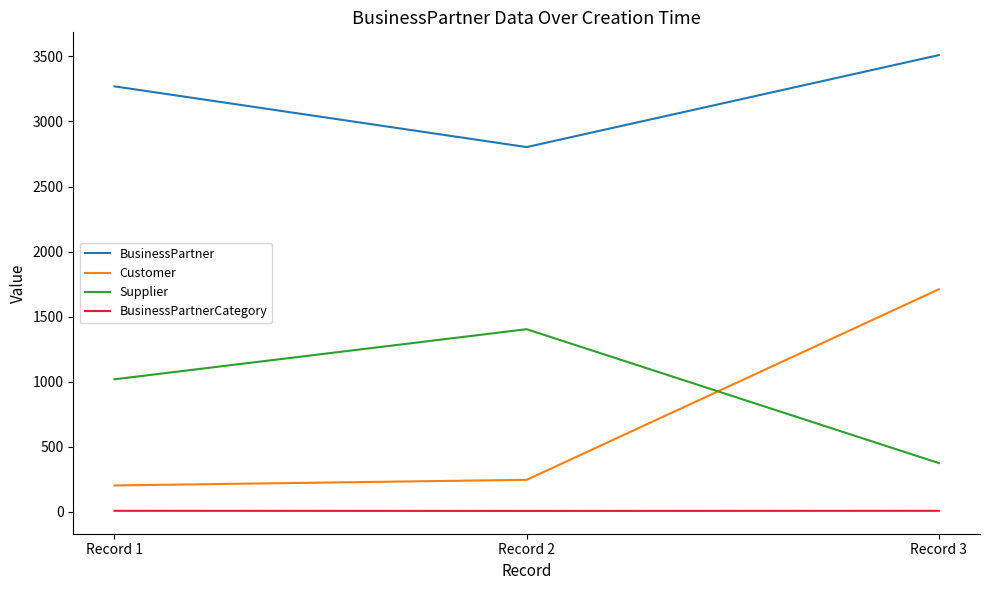

What is the sum of all BusinessPartner values?

9583